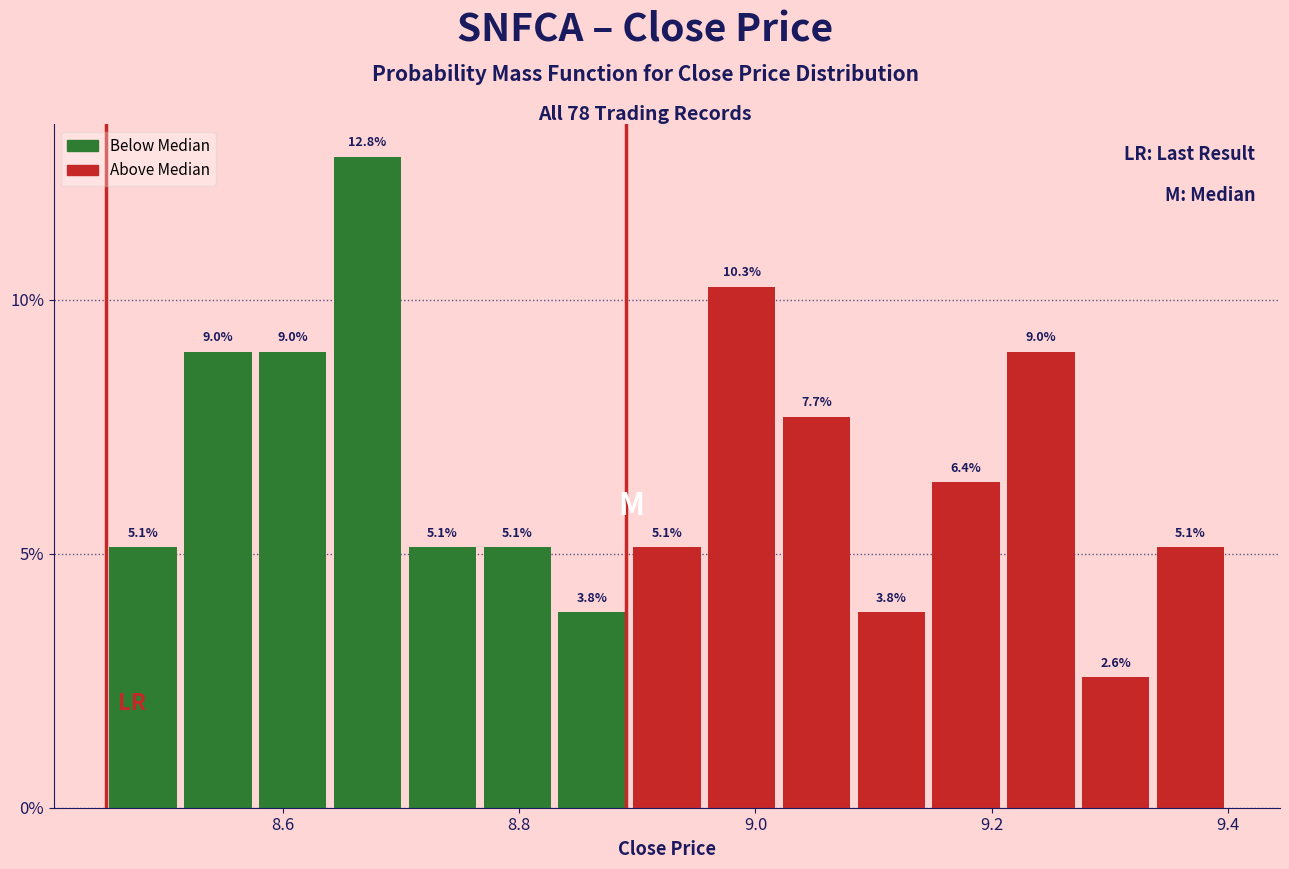

Around what value on the x-axis is the tallest bar? Give the approximate position of its centre, as read against the axis.

8.68